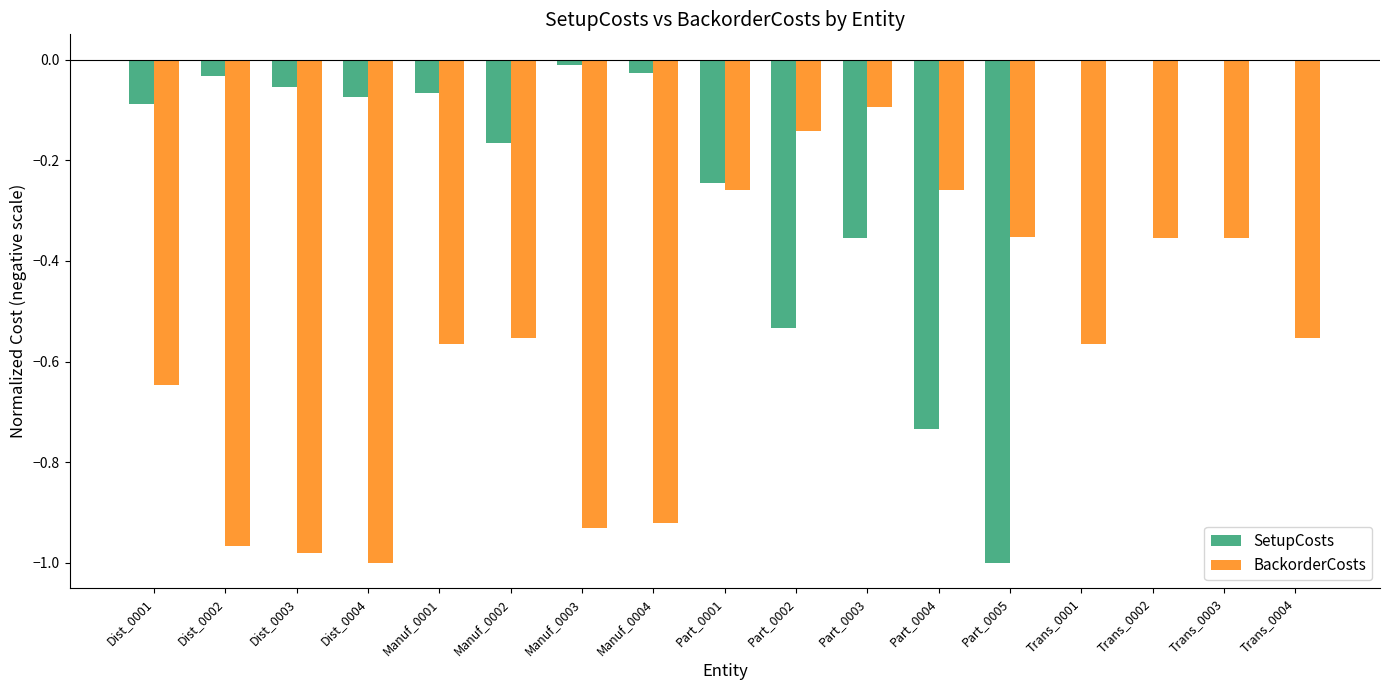

Is the value of SetupCosts at Part_0002 greater than the value of BackorderCosts at Part_0005?

No